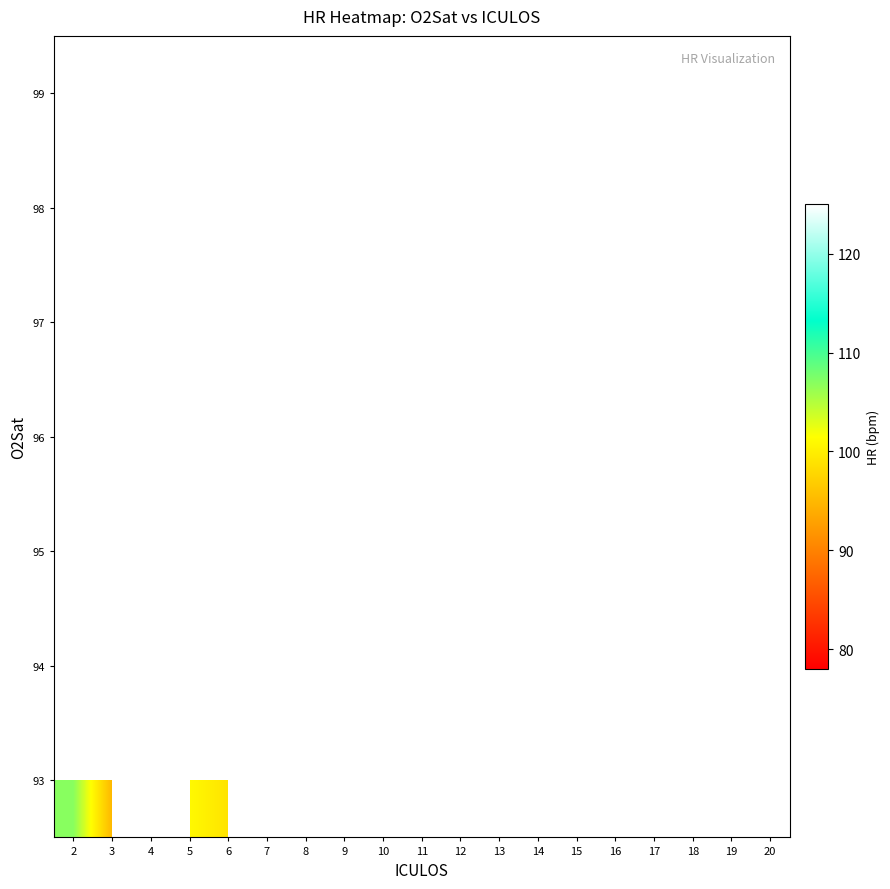

Between 4 and 8, which is larger?

8